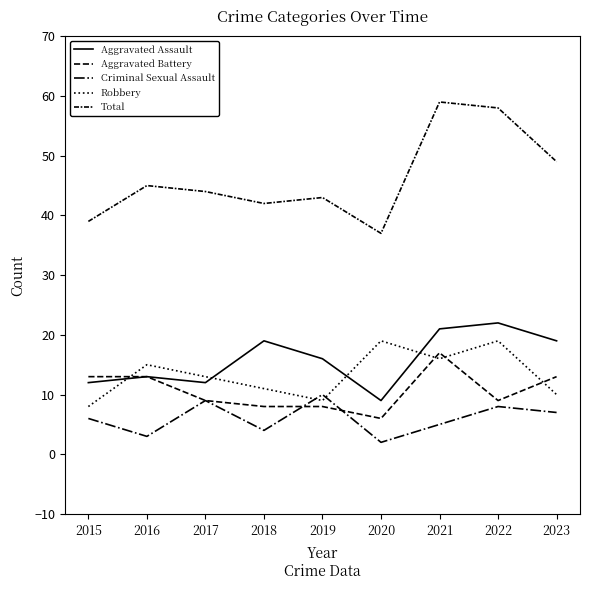

What is the difference between the maximum and minimum values in the Total series?

22